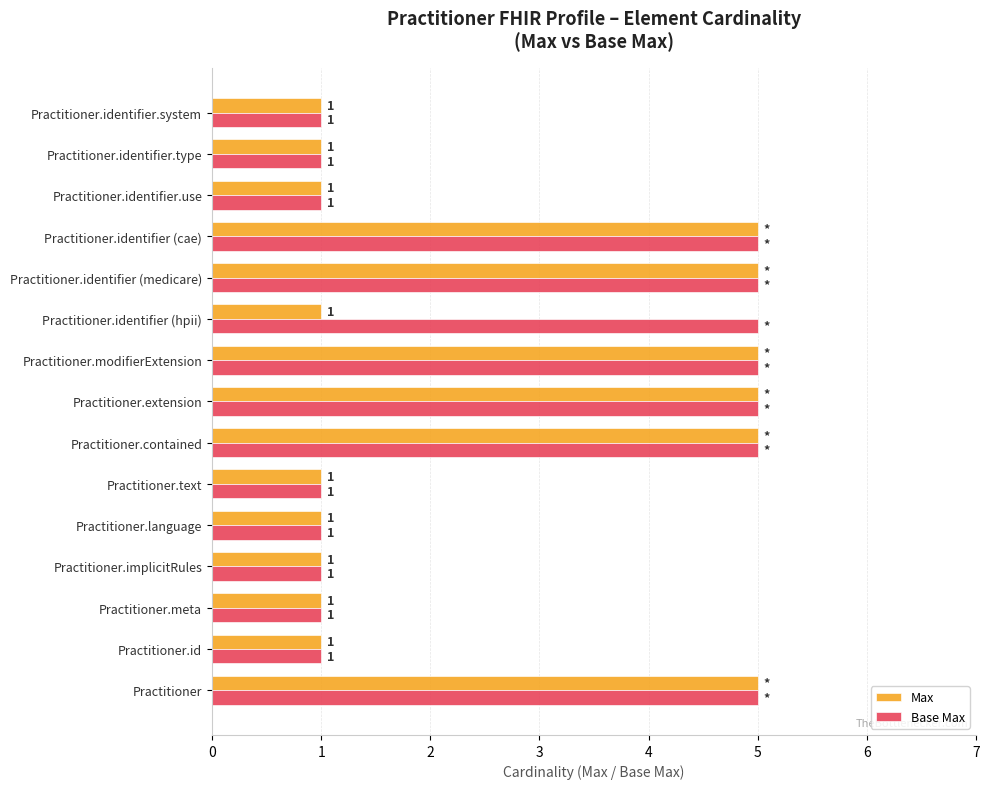

What is the smallest value displayed?

1